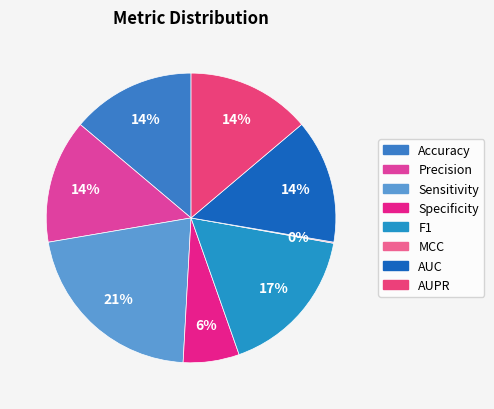

What is the smallest slice in the pie chart?

MCC